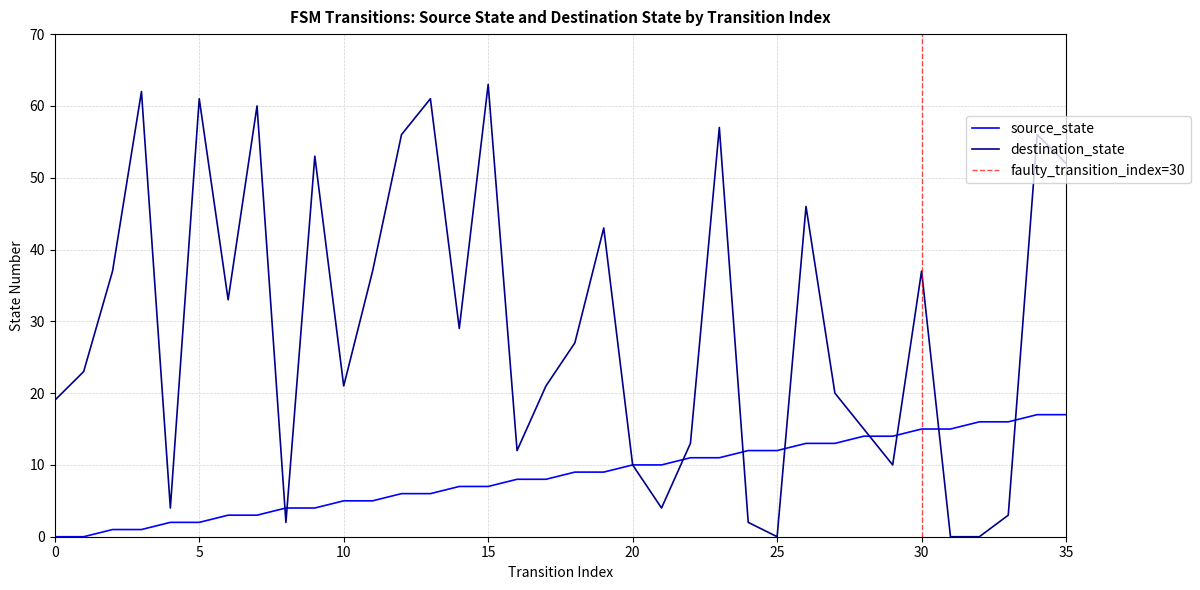

Rank the categories by destination_state value from highest to lowest.

15, 3, 5, 13, 7, 23, 12, 34, 9, 35, 26, 19, 2, 11, 30, 6, 14, 18, 1, 10, 17, 27, 0, 28, 22, 16, 20, 29, 4, 21, 33, 8, 24, 25, 31, 32